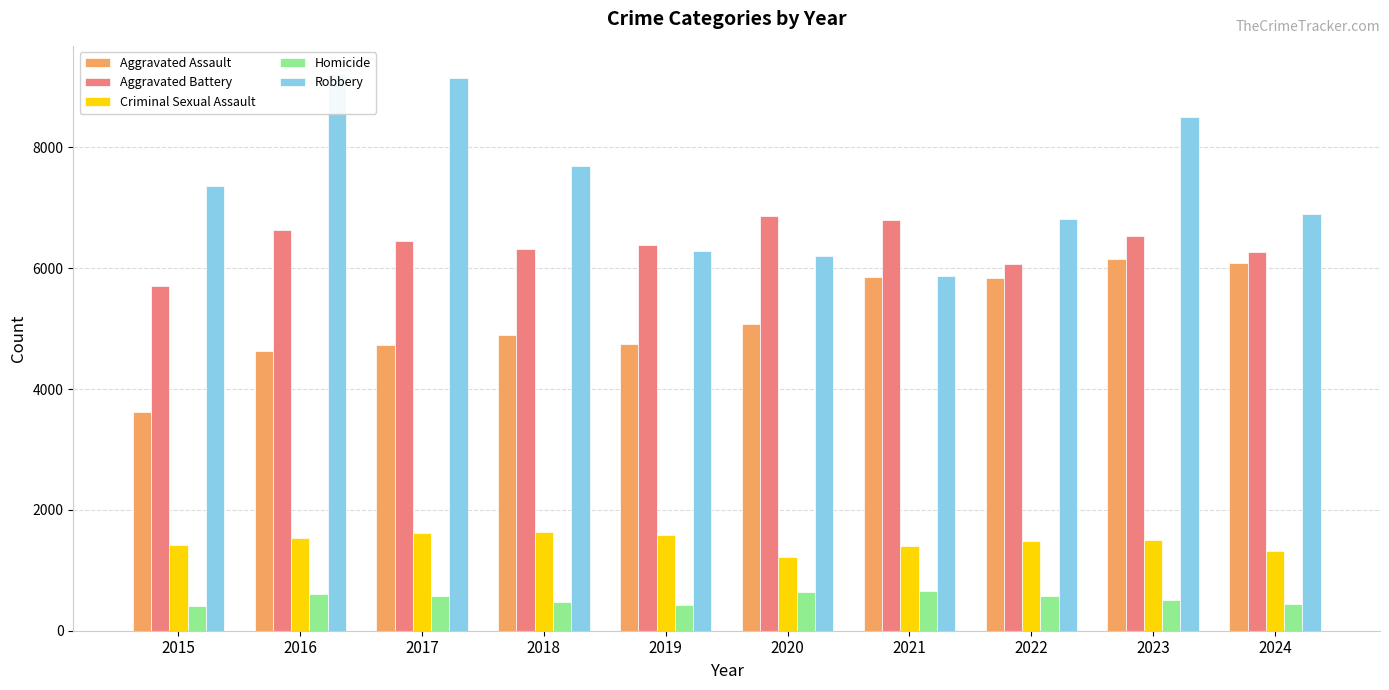

At how many categories does at least one series exceed 7766?

3